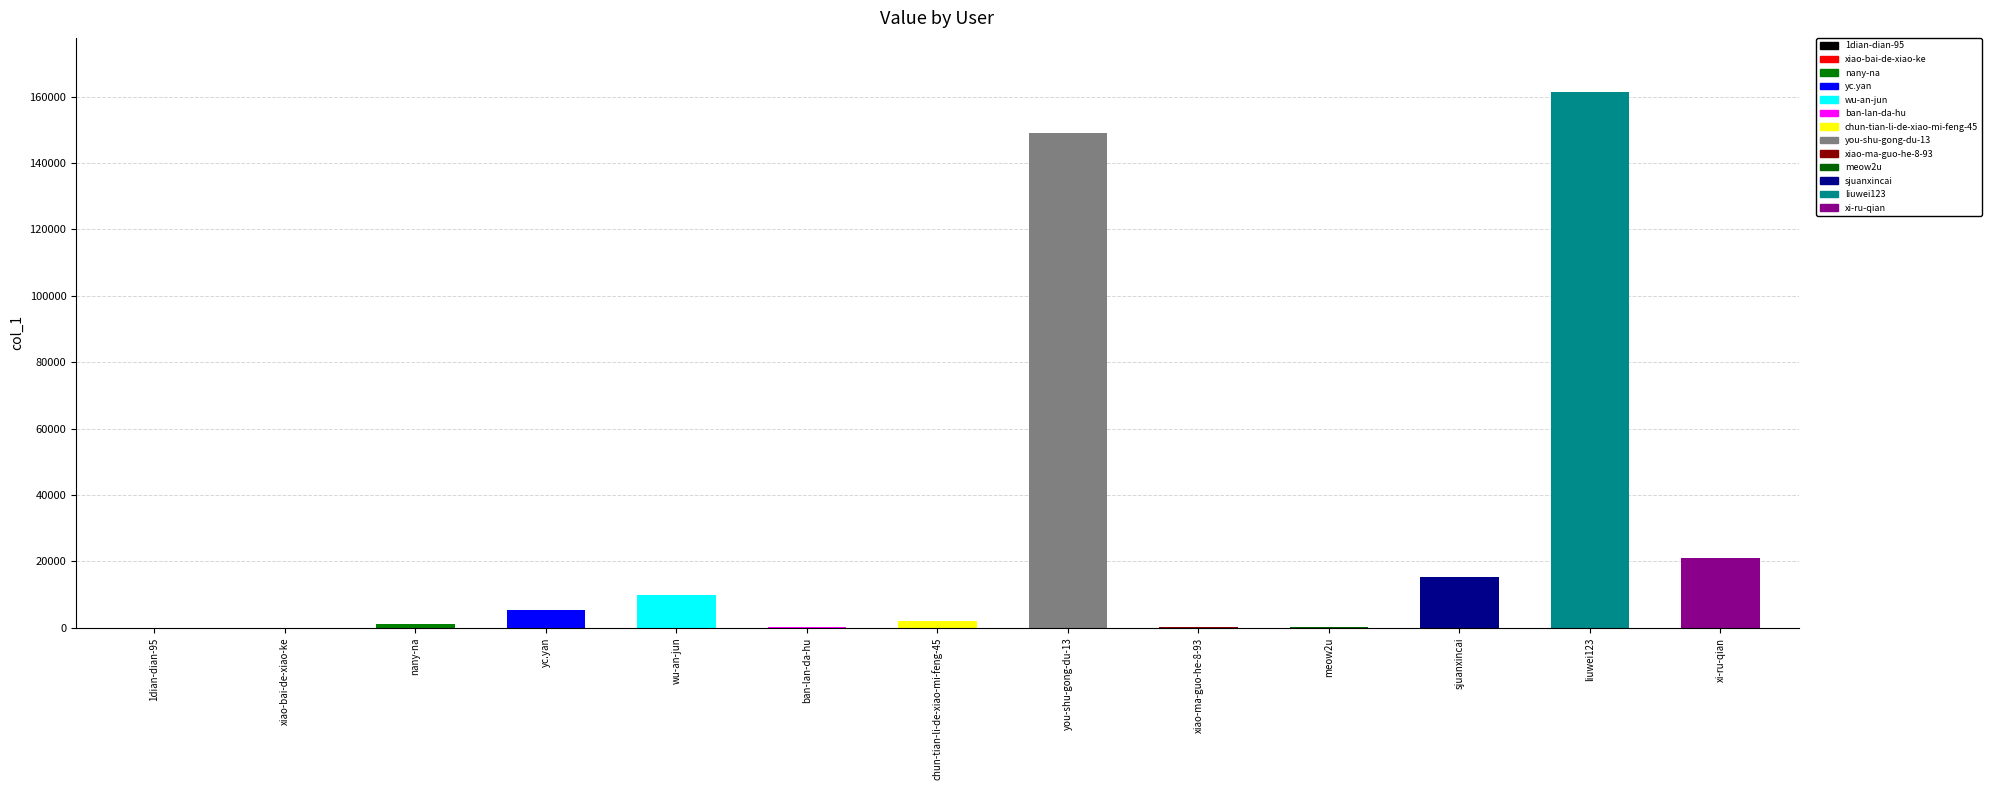

What is the maximum value shown in the chart?

161542